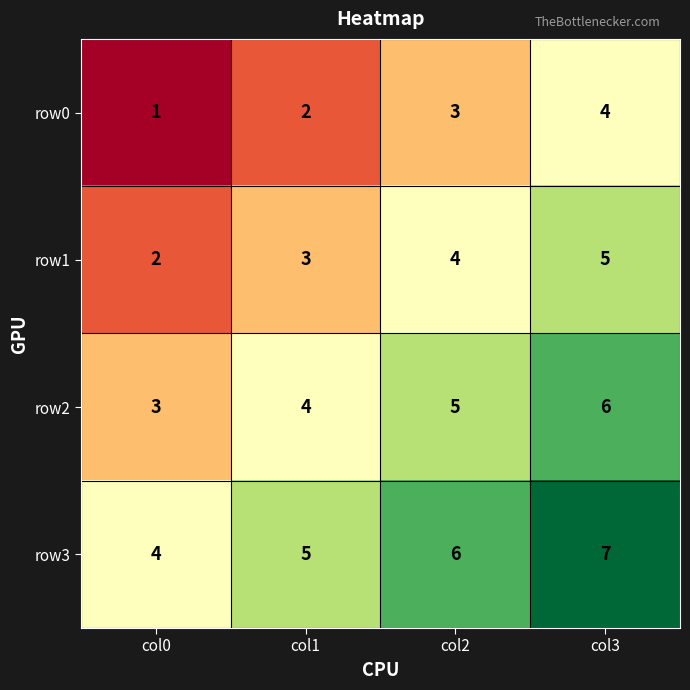

Rank the series at col0 from lowest to highest value.

row0, row1, row2, row3